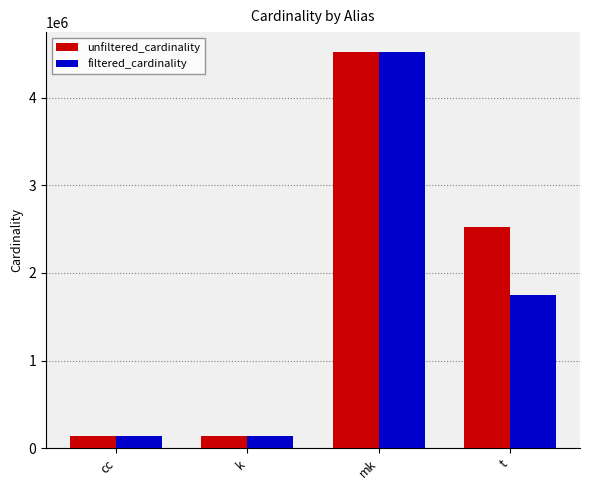

Does the chart contain any negative values?

No